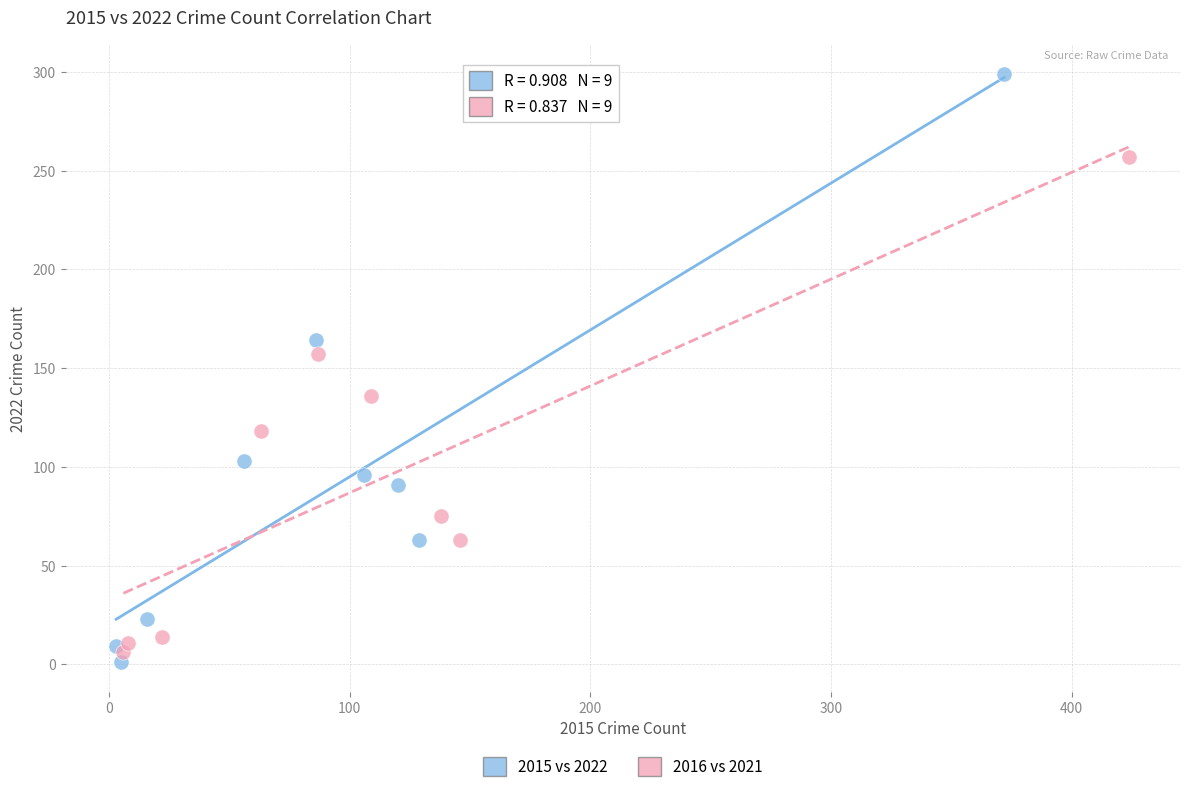

Which series has the widest spread of Y values?

2015 vs 2022